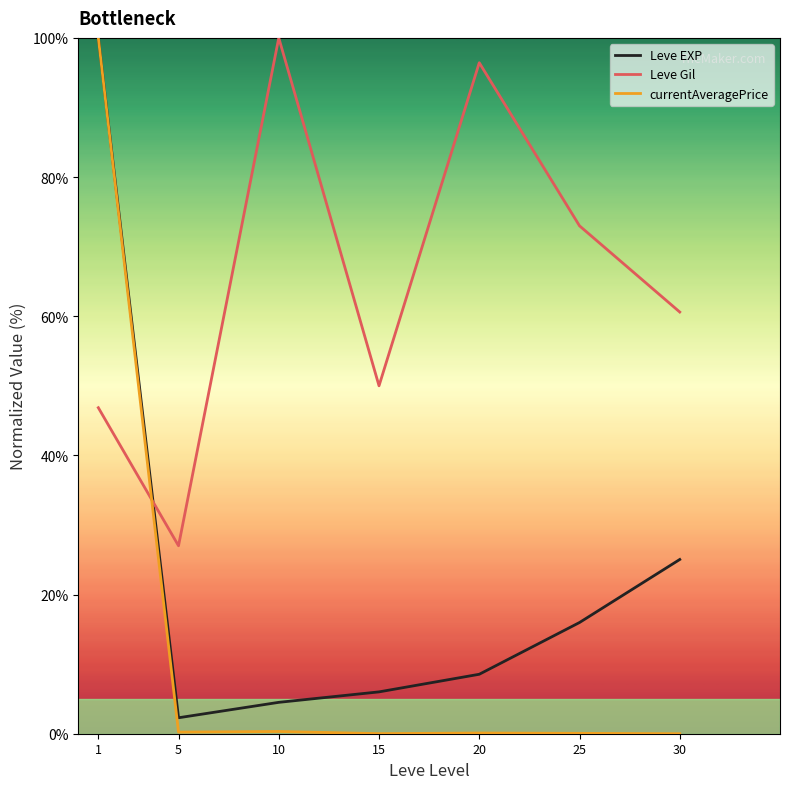

Which series has the largest total across all categories?

Leve Gil